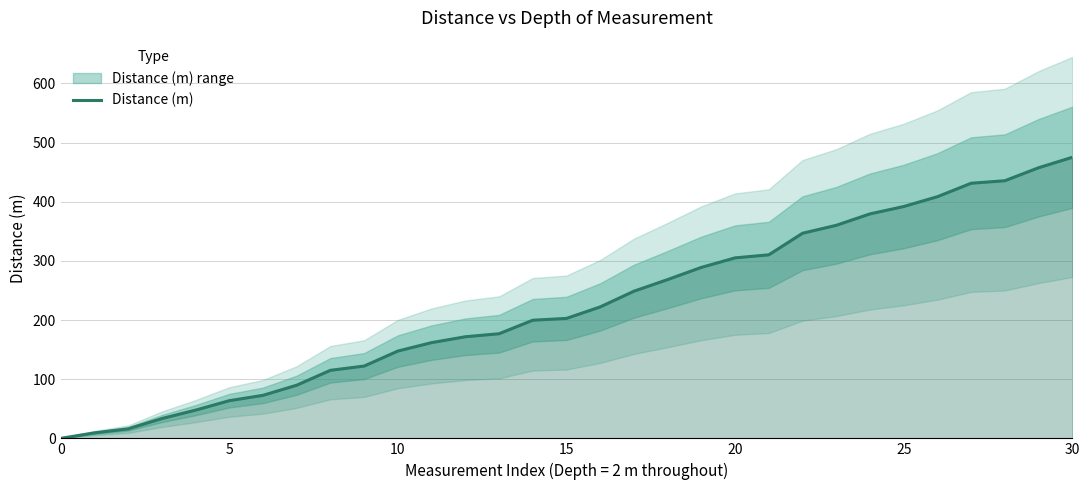

What is the label of the 8th point from the right?

23